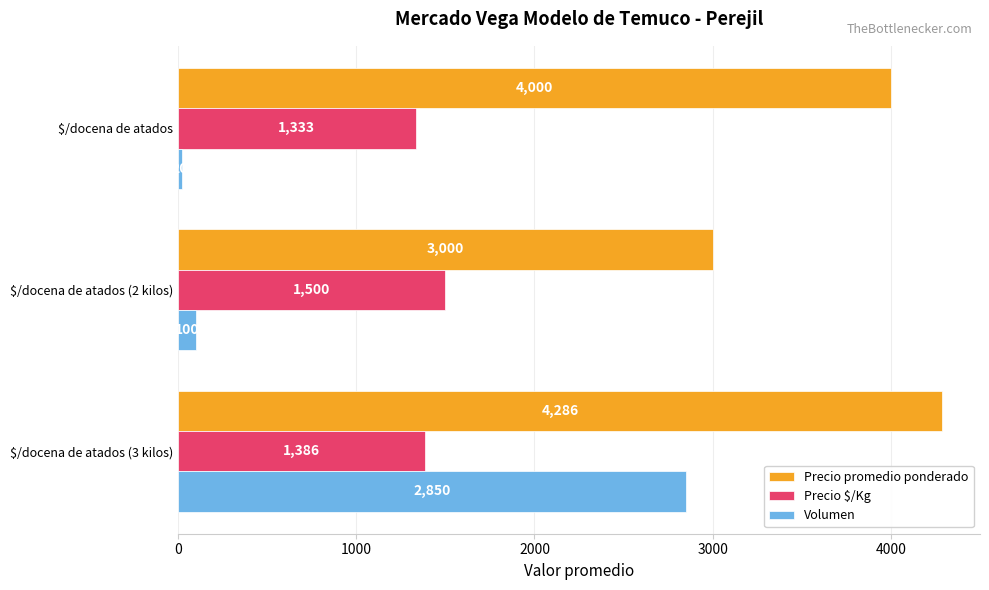

Which series has the widest spread of values?

Volumen